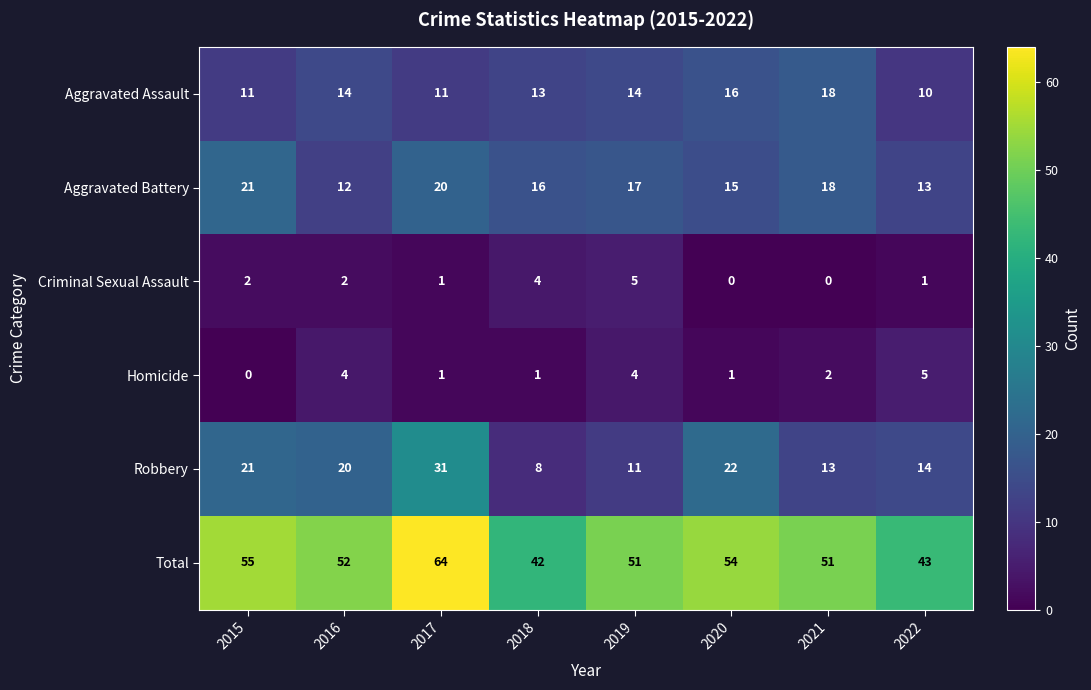

Count the Criminal Sexual Assault values in the range 1 to 4.

5